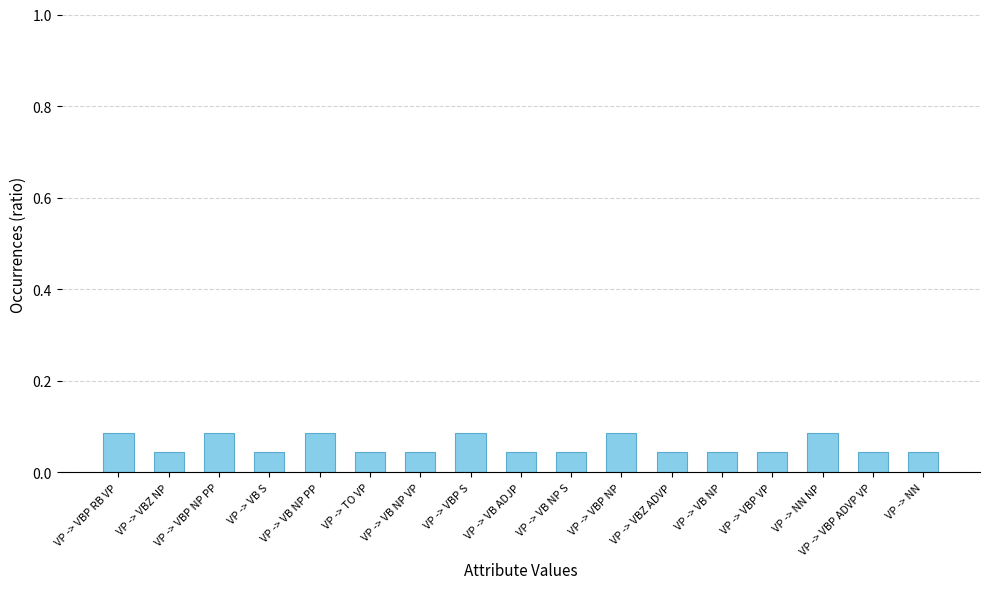

What is the sum of all values?

1.0